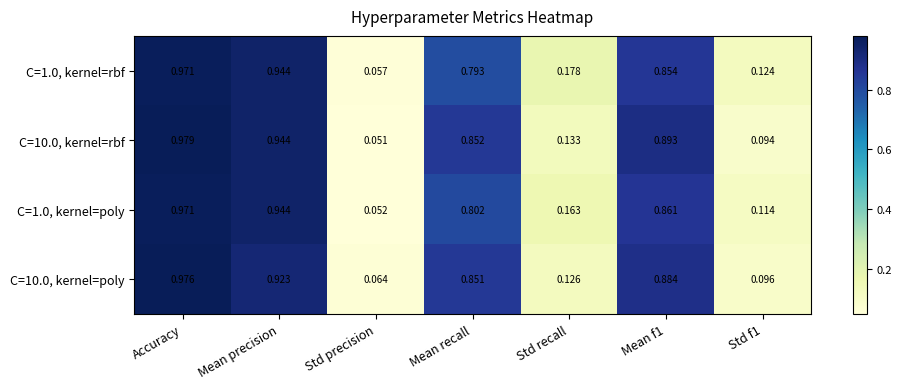

Which category has the lowest value in the C=10.0, kernel=rbf series?

Std precision